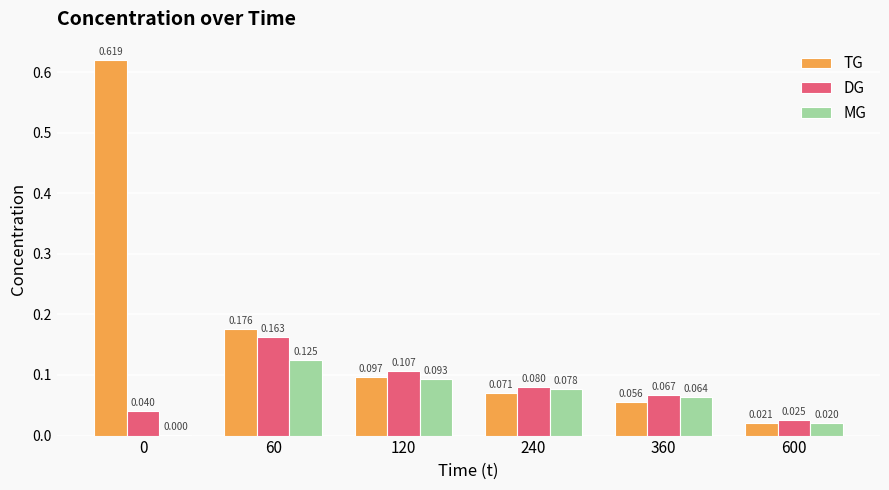

Are the bars grouped side by side (vs. stacked)?

Yes